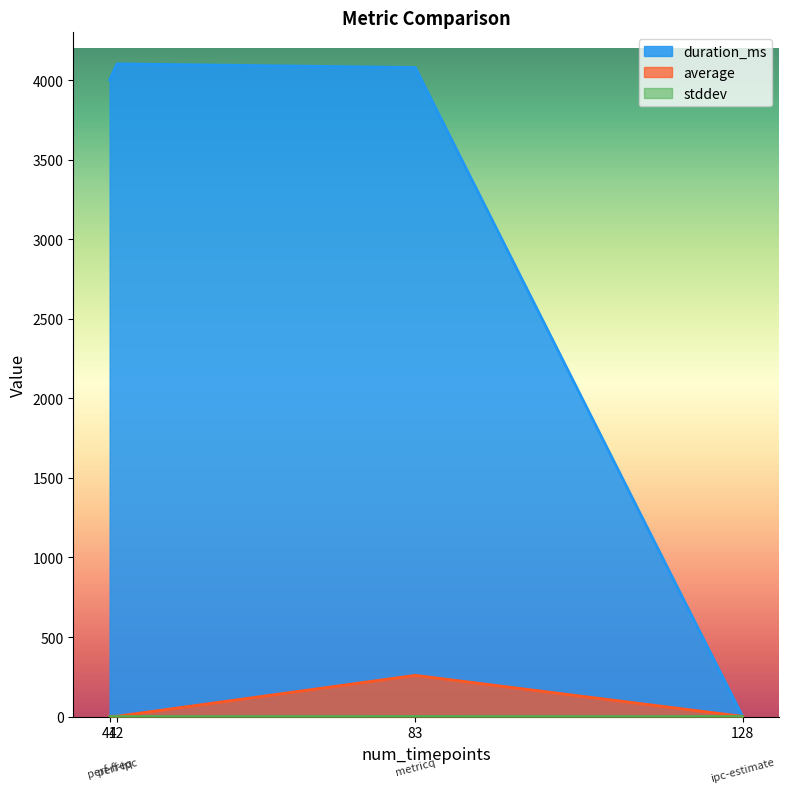

How many lines are shown in the chart?

3